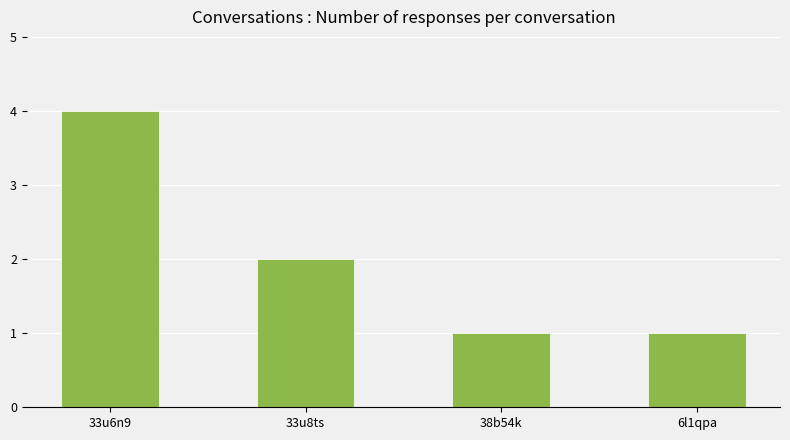

What is the difference between the maximum and second lowest values?

3